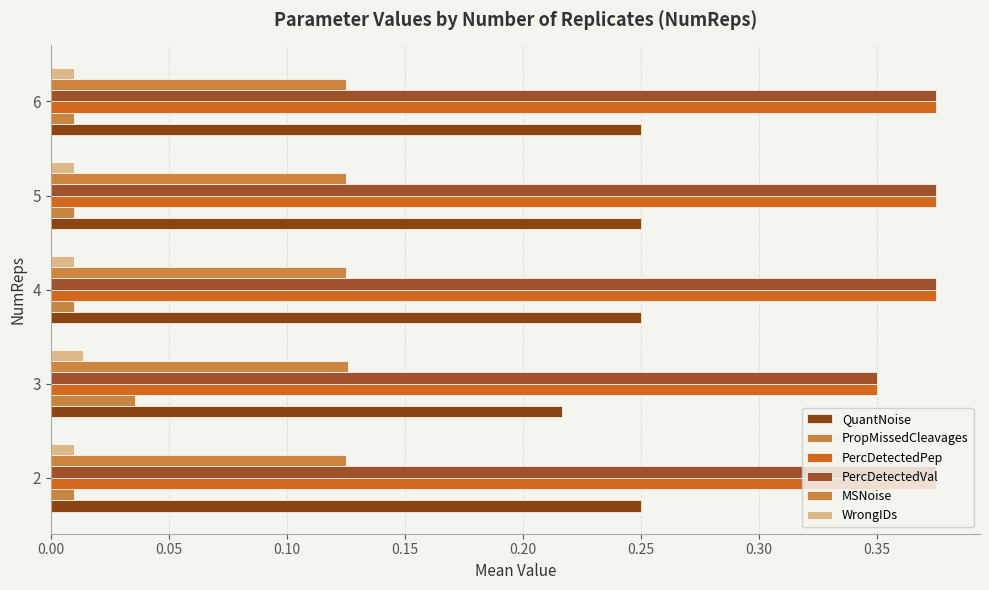

What is the average value of the PercDetectedVal series?

0.4